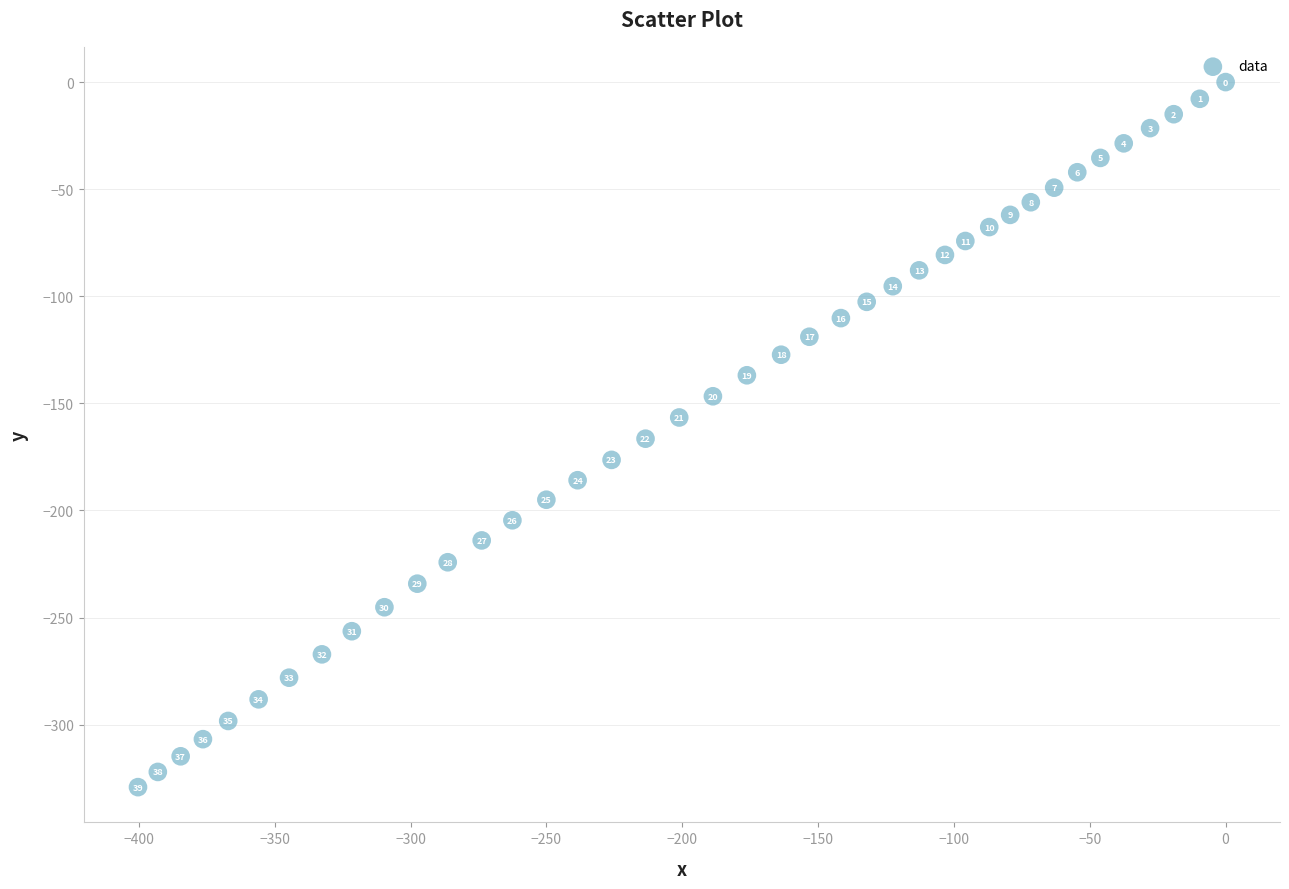

What Y value in the scatter plot is closest to -164?

-166.5